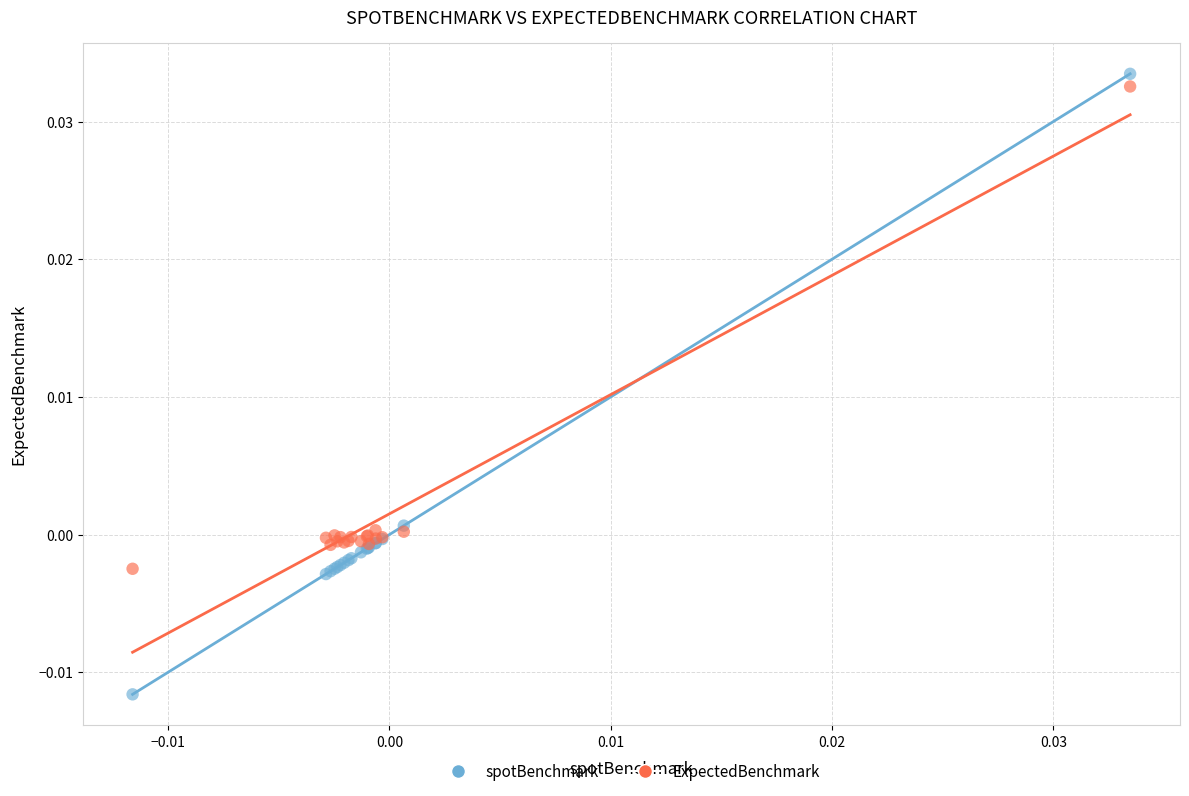

Which series has the largest Y range (max minus min)?

spotBenchmark